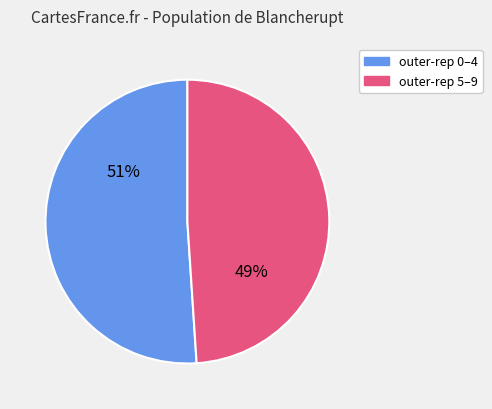

How many segments does this pie chart have?

2